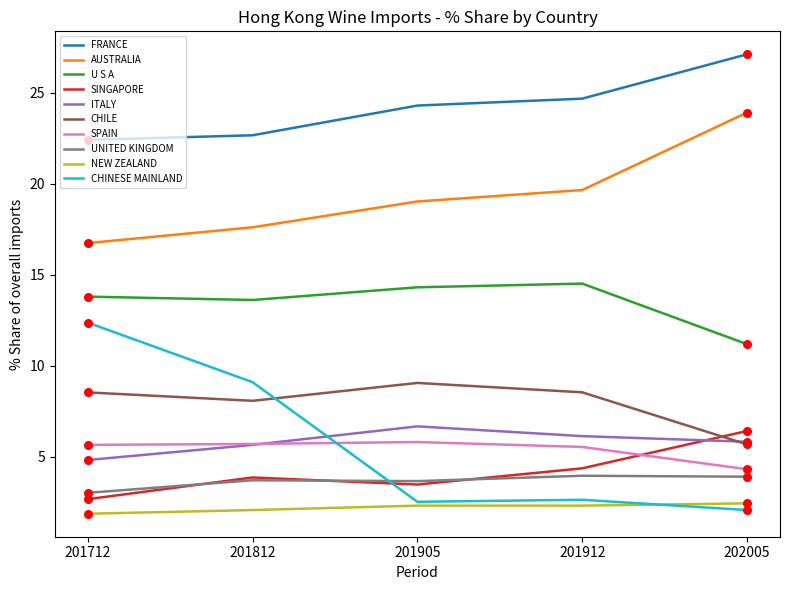

What is the total value across all series at 202005?

92.8